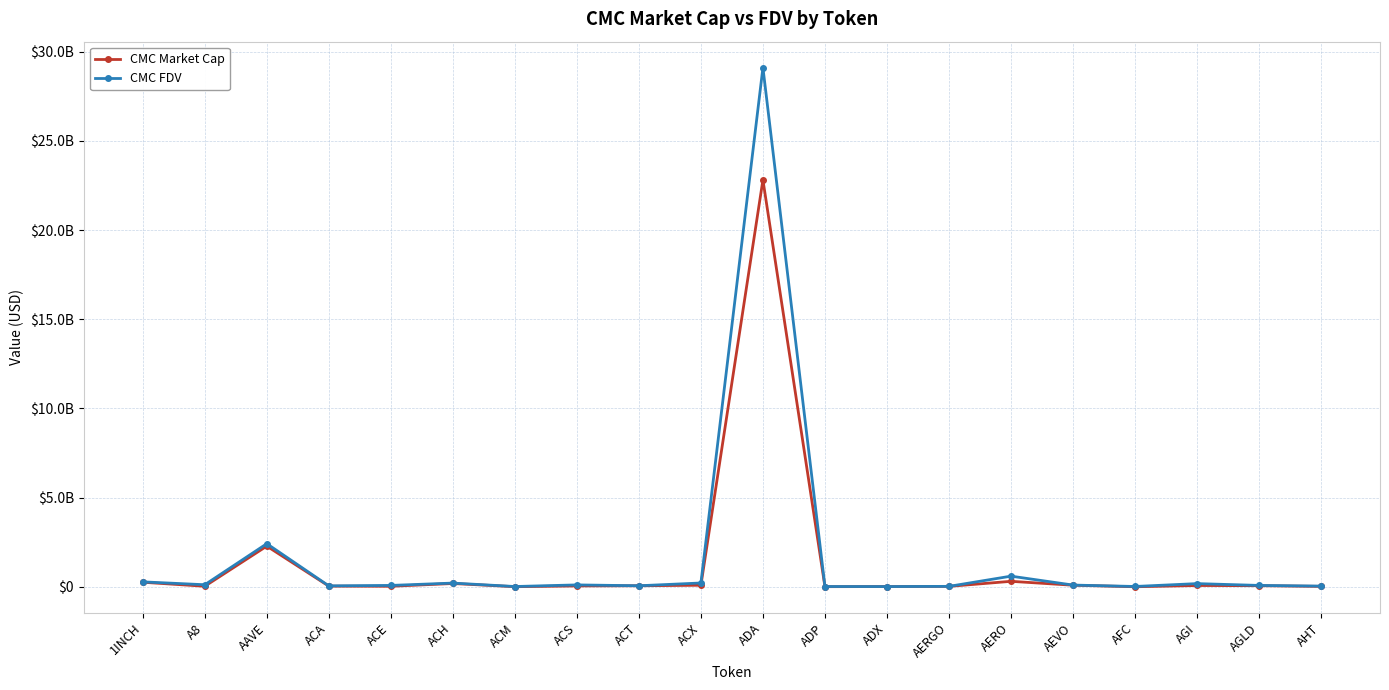

What is the label of the 8th point from the left?

ACS